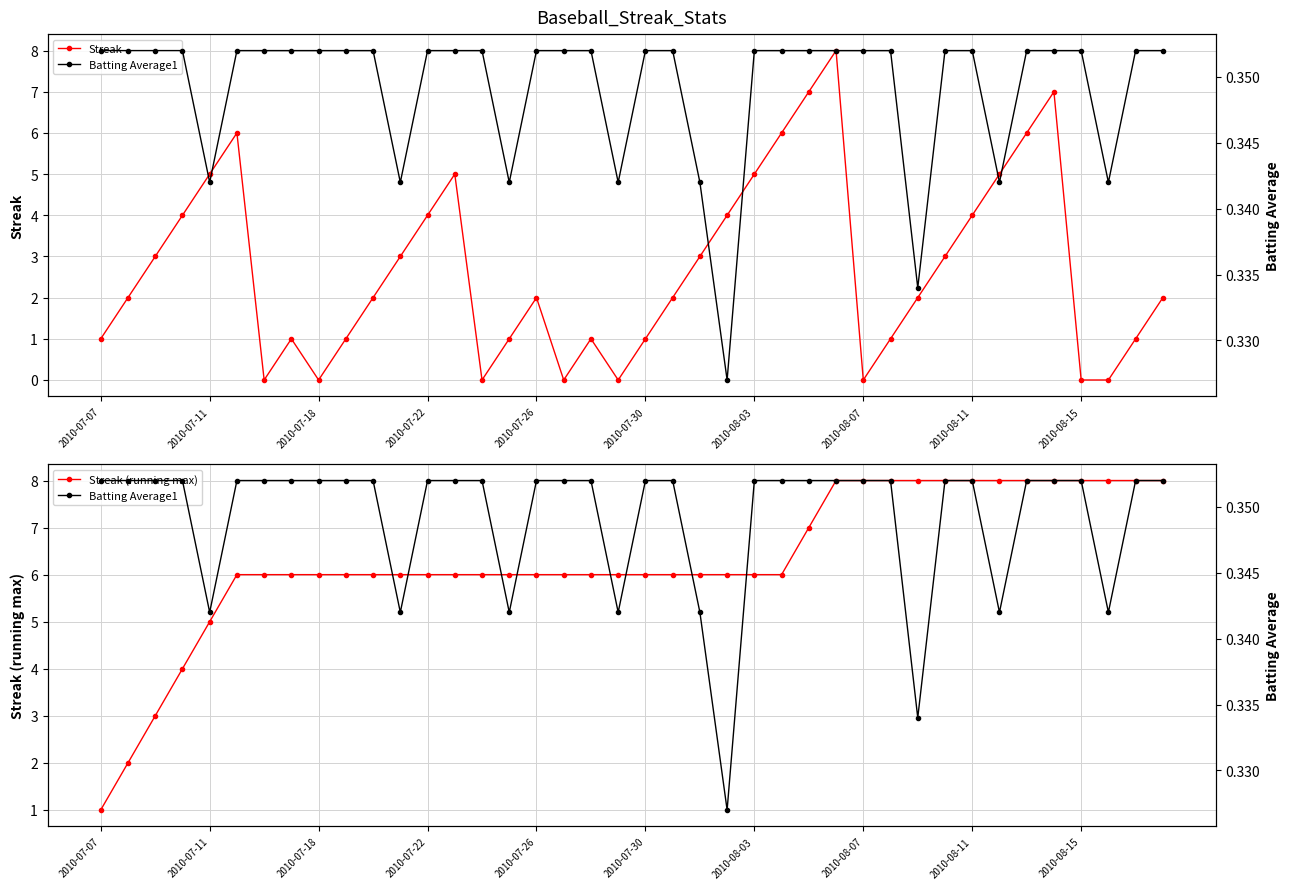

True or false: Streak and Streak (running max) cross at least once.

False